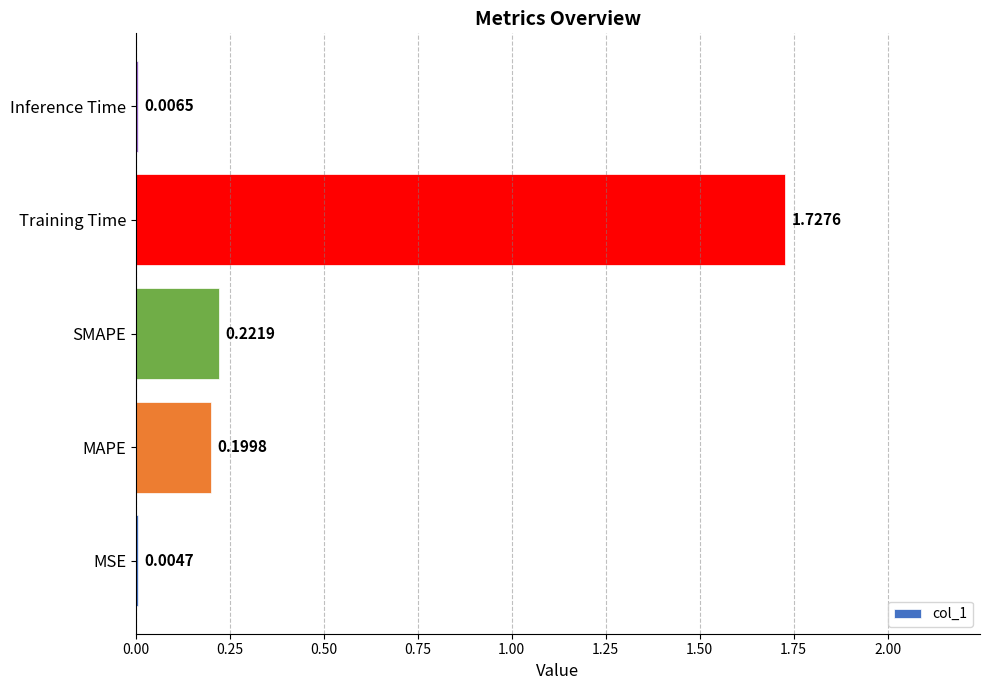

Which label corresponds to the largest value in the chart?

Training Time